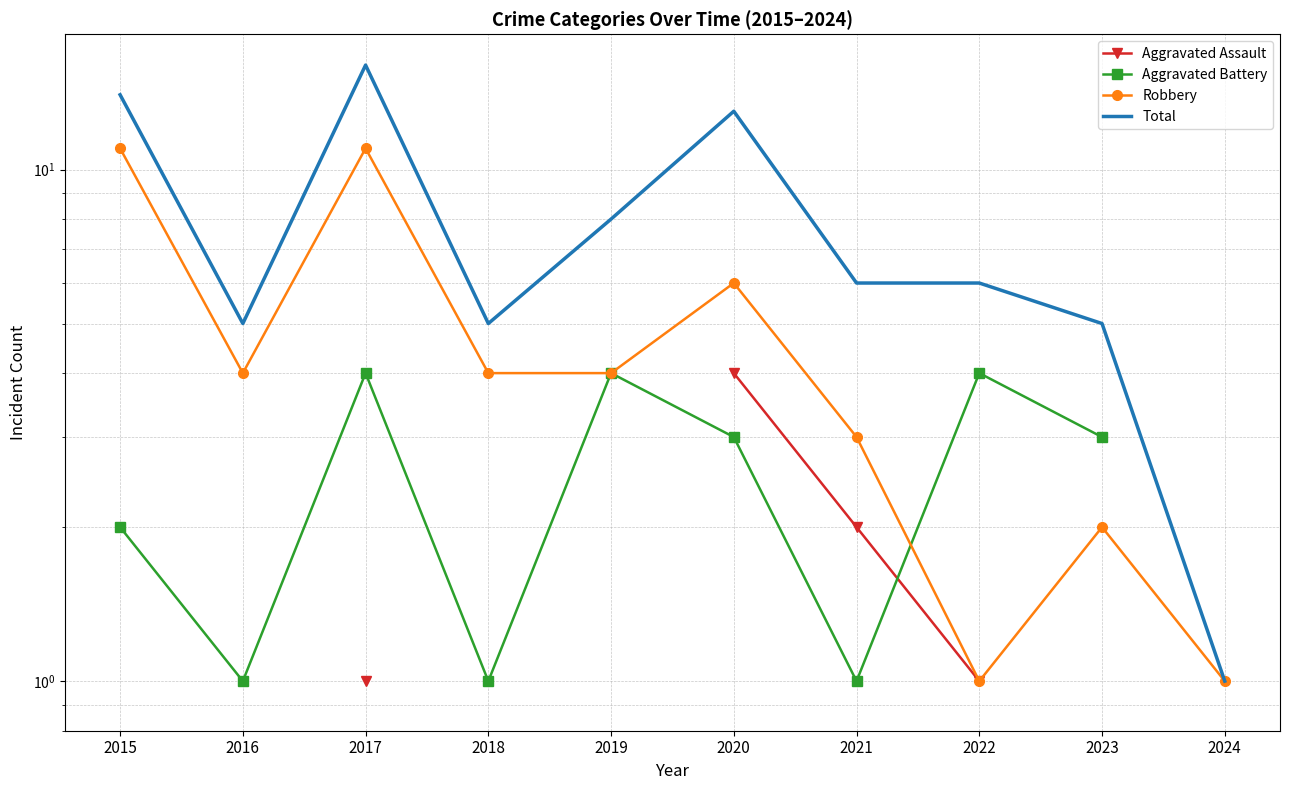

True or false: Aggravated Battery and Total intersect in this chart.

False